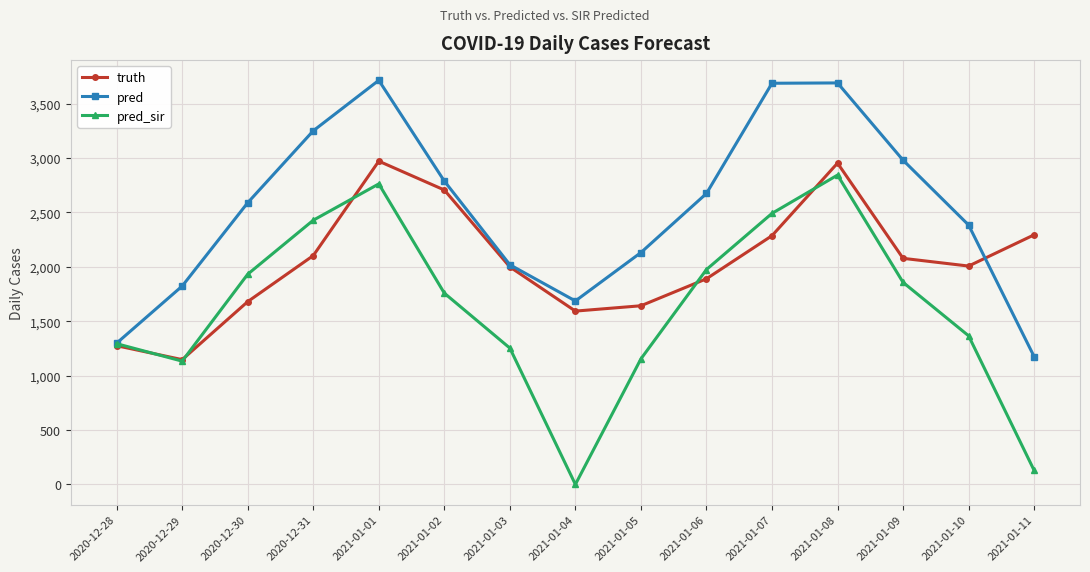

How many values in the pred series are below 2589?

7